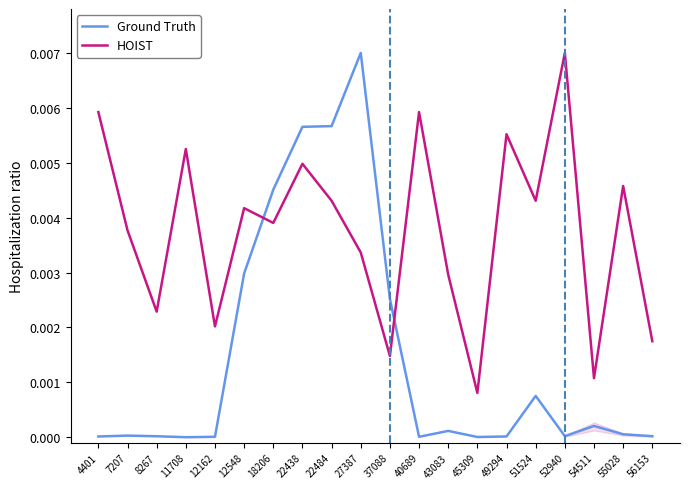

Which category has the highest value in the HOIST series?

52940